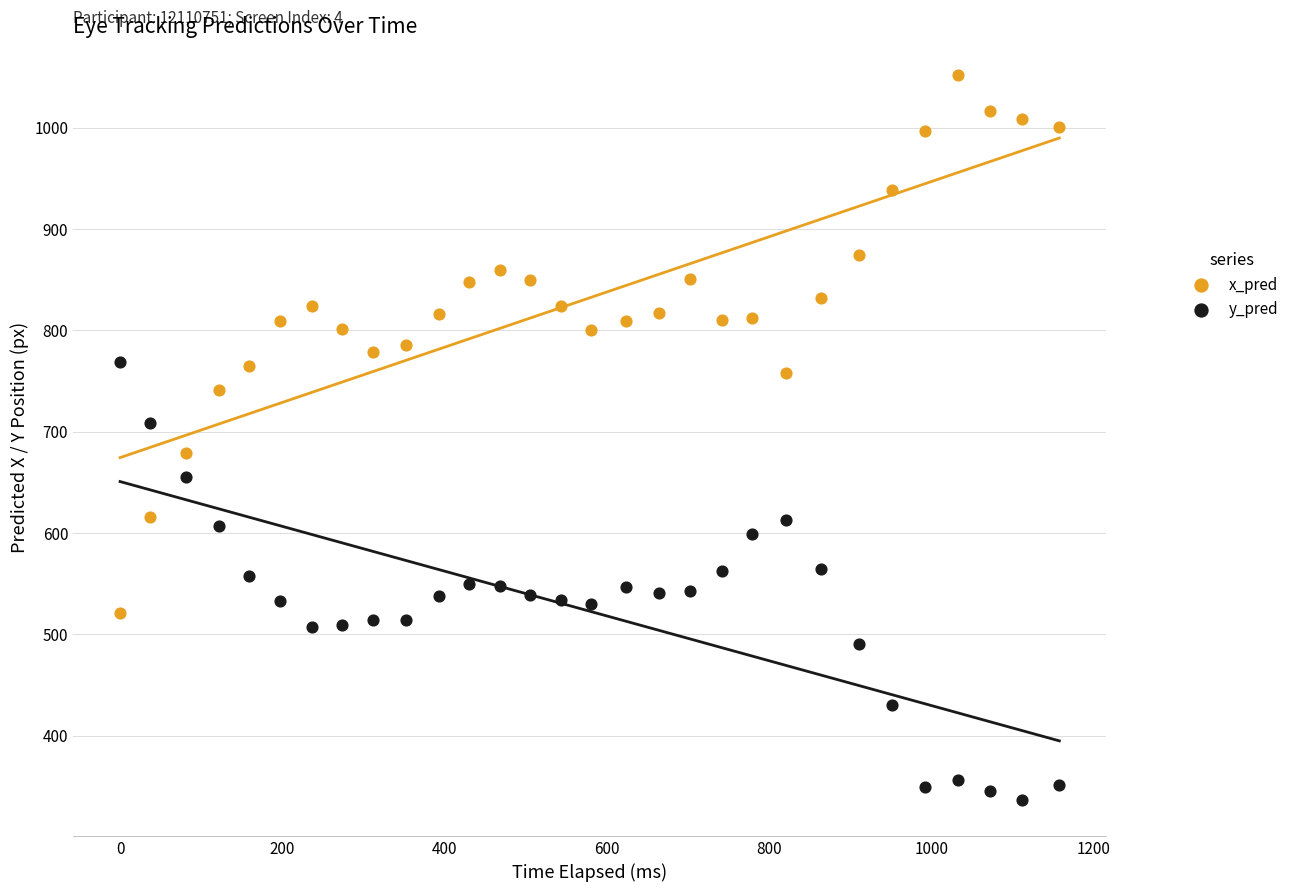

Across all data points, what is the range of Y values (max minus min)?

715.4